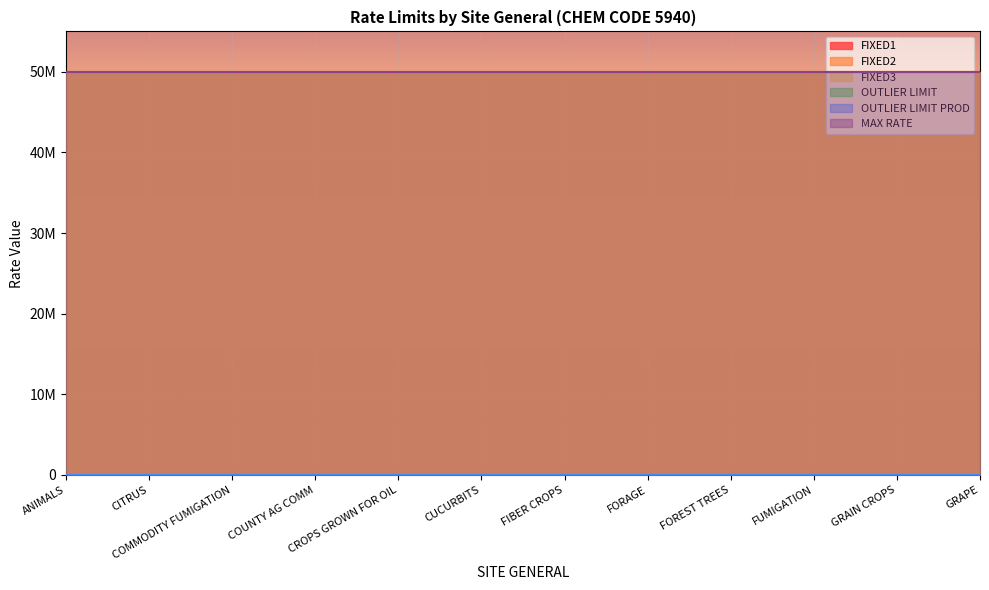

True or false: OUTLIER LIMIT and FIXED3 intersect in this chart.

False